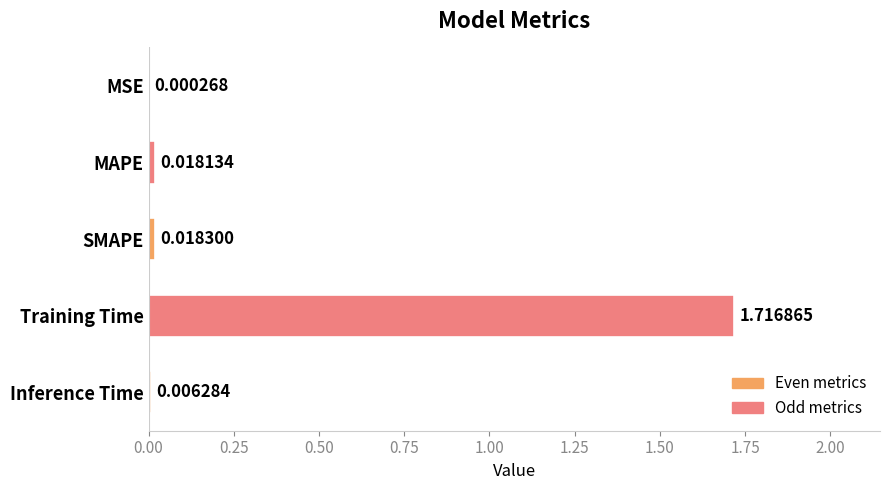

Which category has the highest value across all series?

Training Time